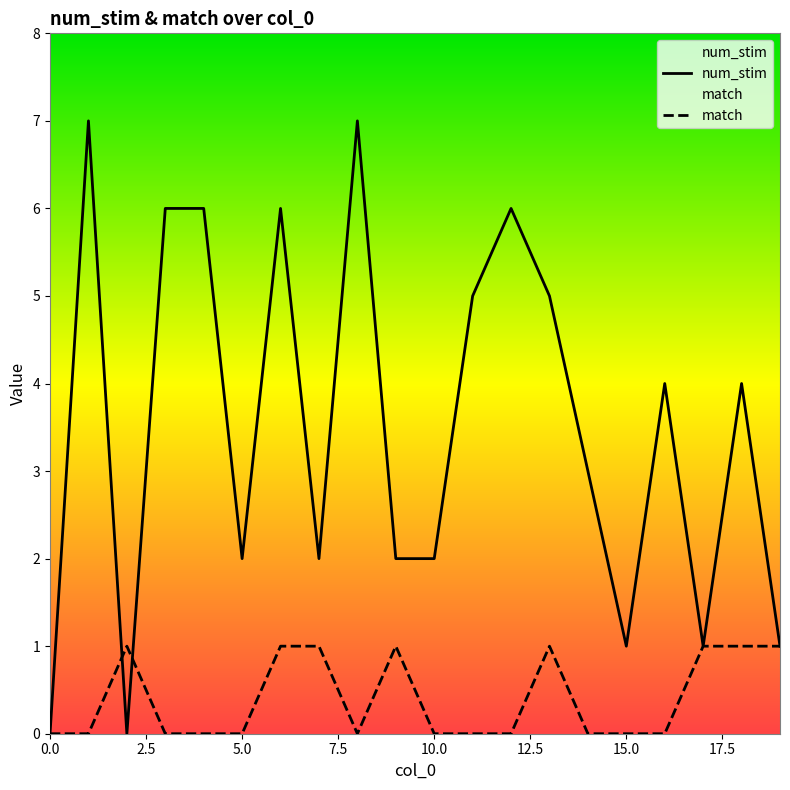

Count the num_stim values in the range 2 to 6.

13